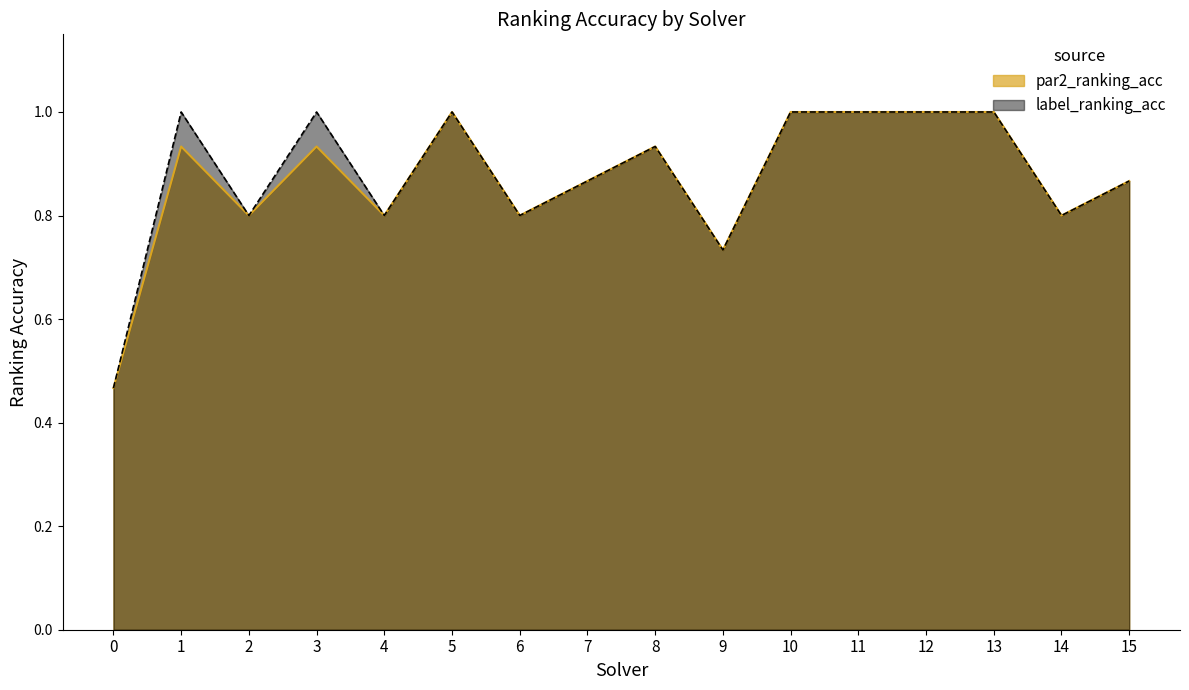

Which label corresponds to the largest value in the chart?

5